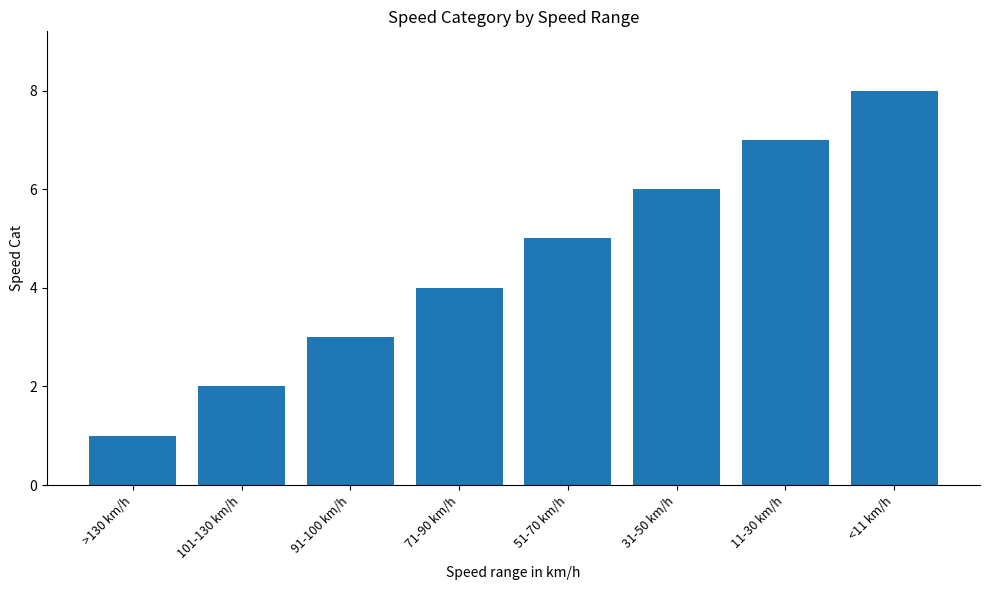

Count the values in the range 3 to 7.

5